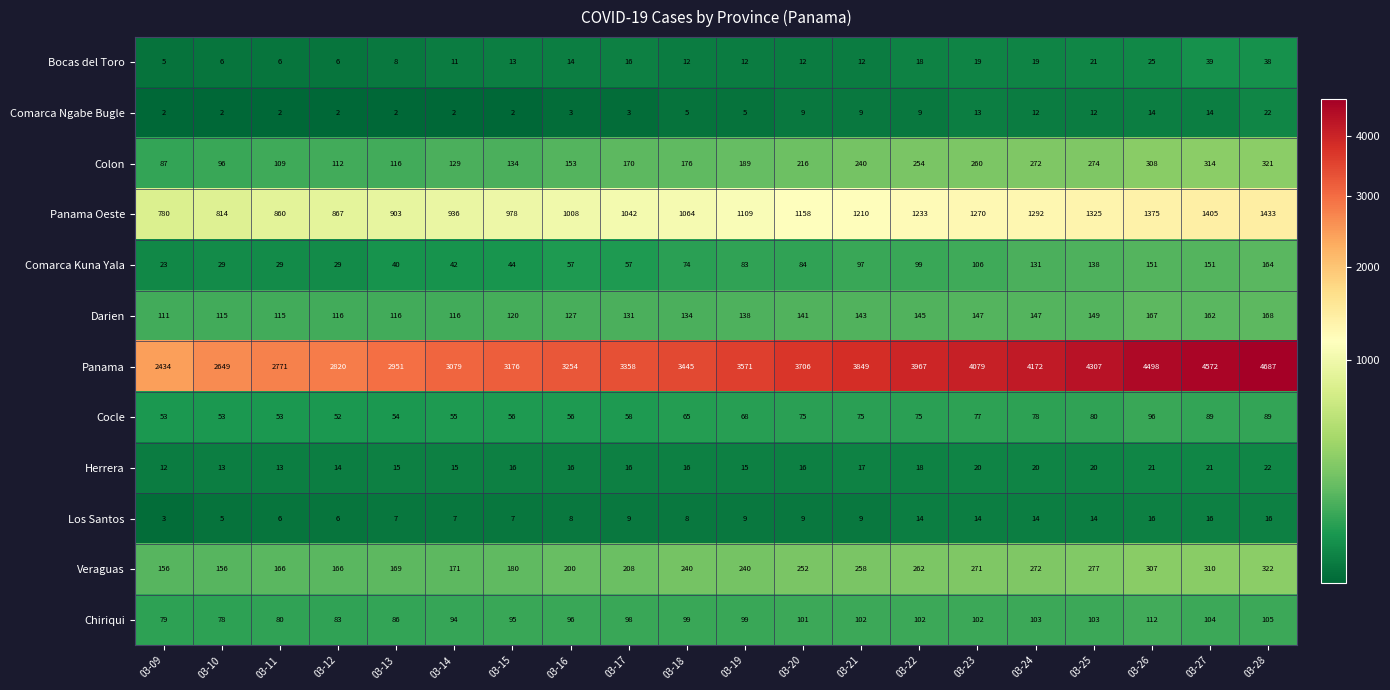

Which series has the widest spread of values?

Panama